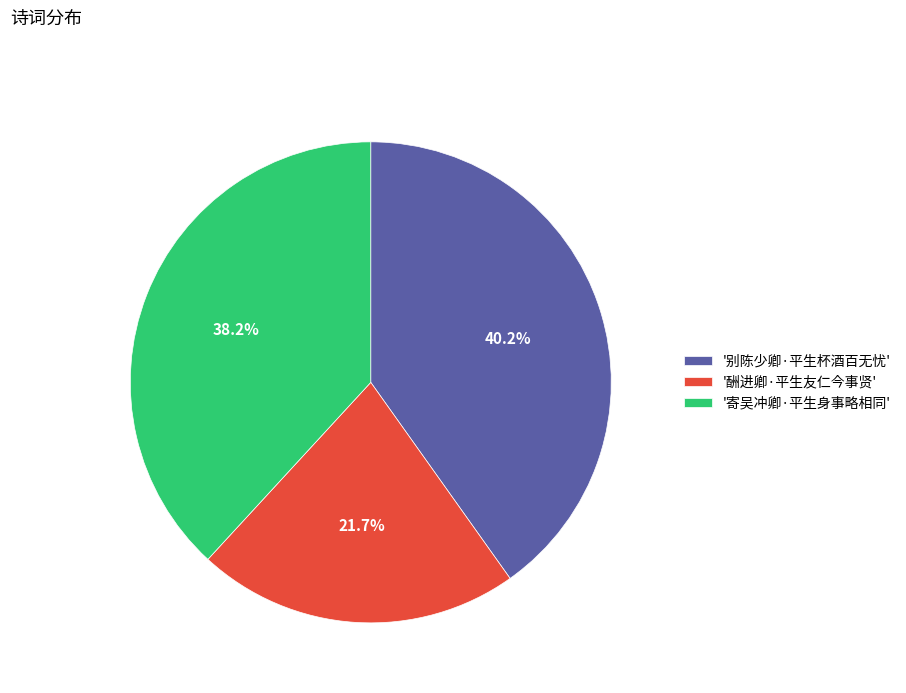

How much of the chart is everything except '别陈少卿·平生杯酒百无忧'?

59.8%